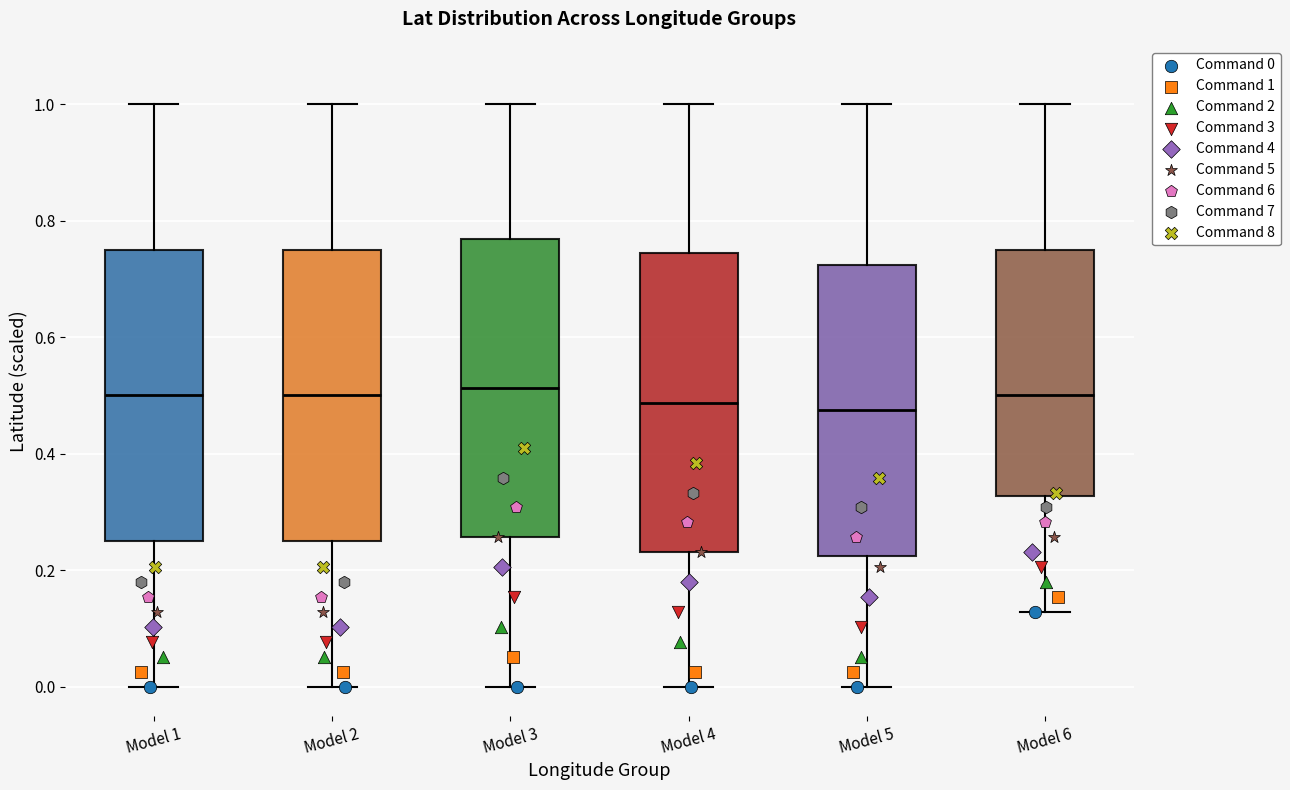

Where does the median line of the box for Model 3 sit on the y-axis? The values are not printed on the chart, so give them approximately, as read against the axis.

0.52